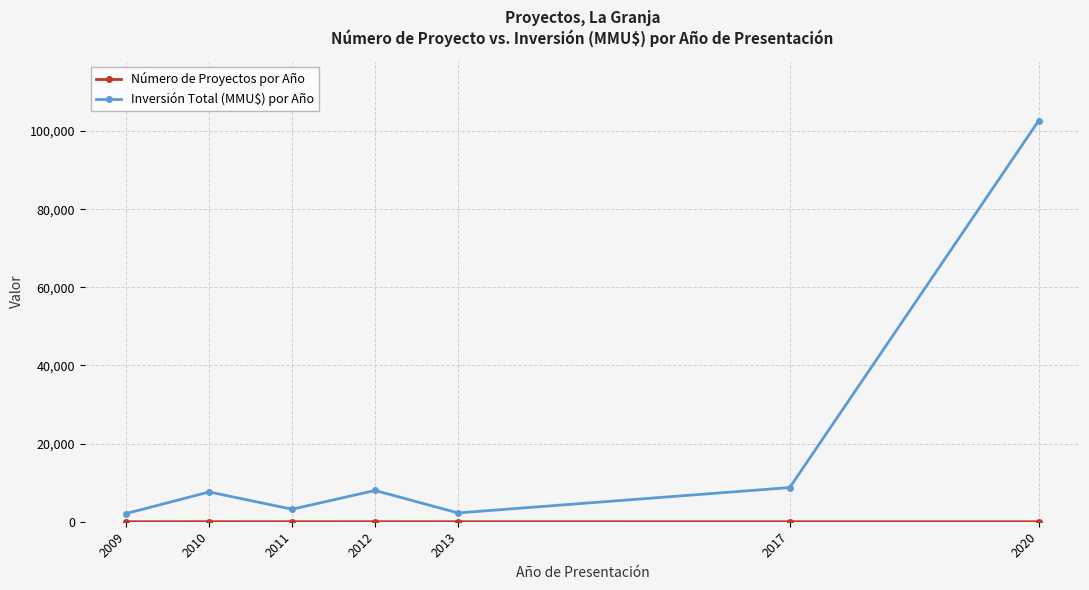

Which series changed the most between 2012 and 2020?

Inversión Total (MMU$) por Año